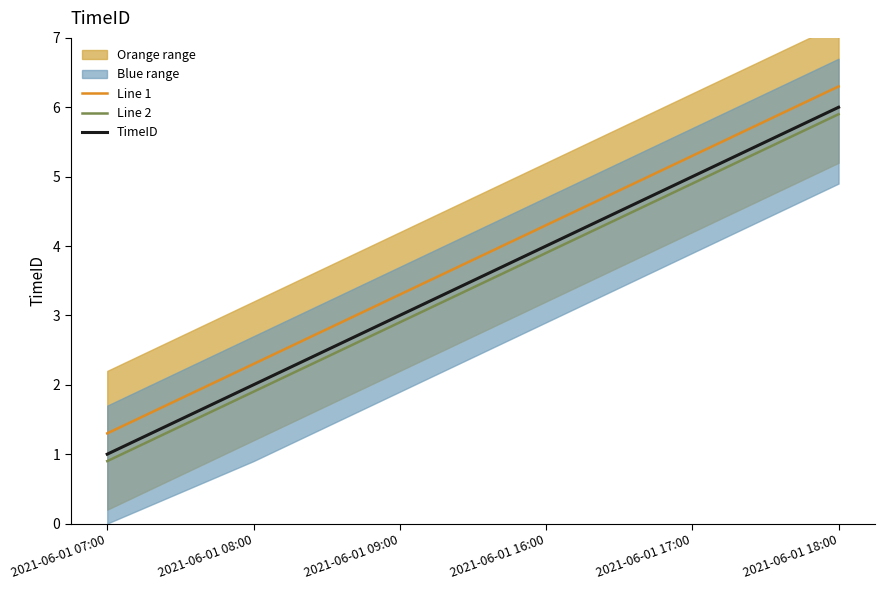

How many data points in TimeID are less than 4?

3